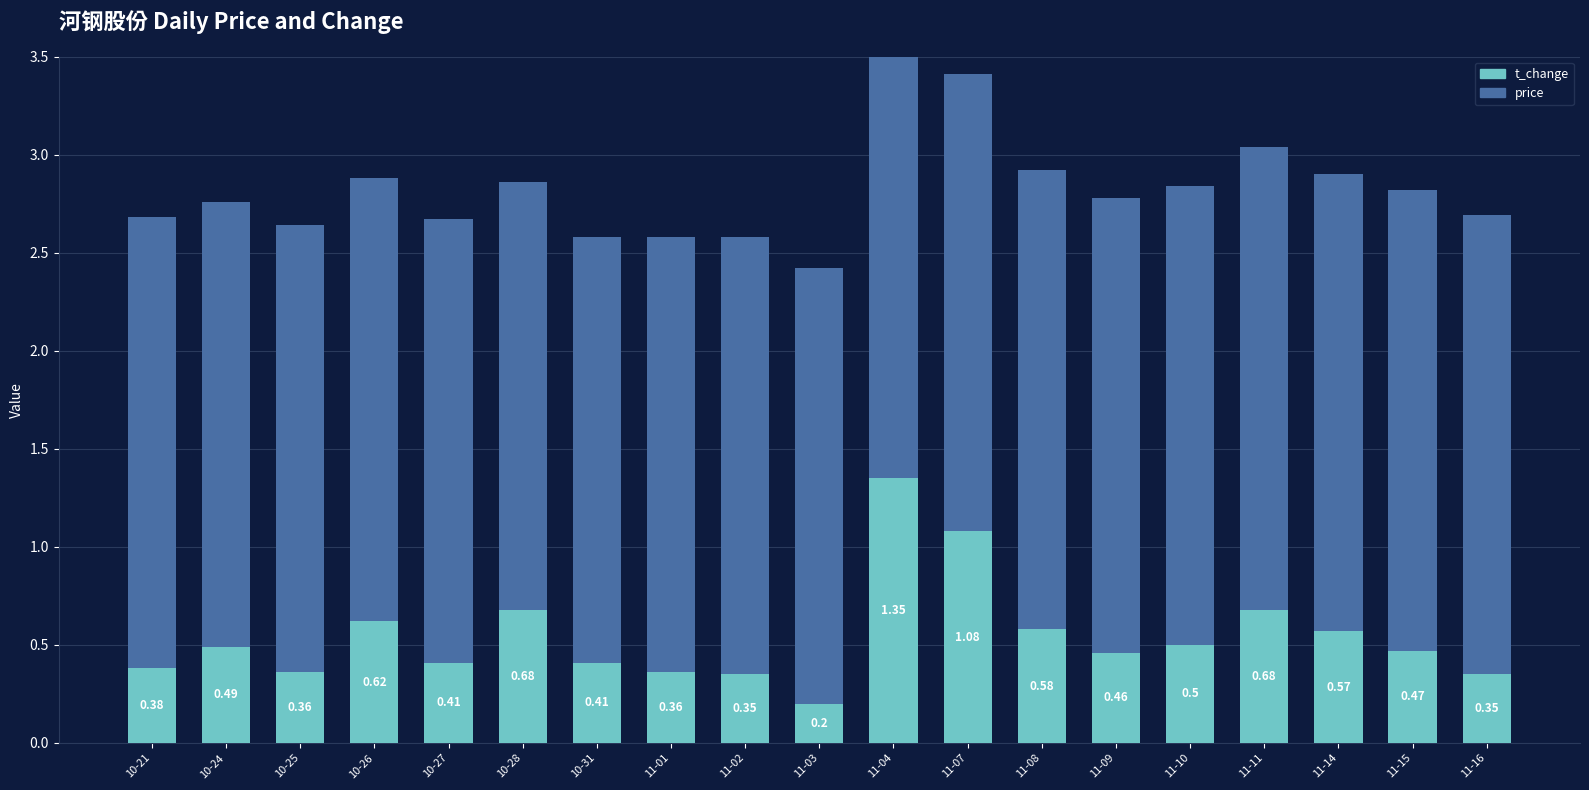

What are all the series names shown in the legend?

t_change, price